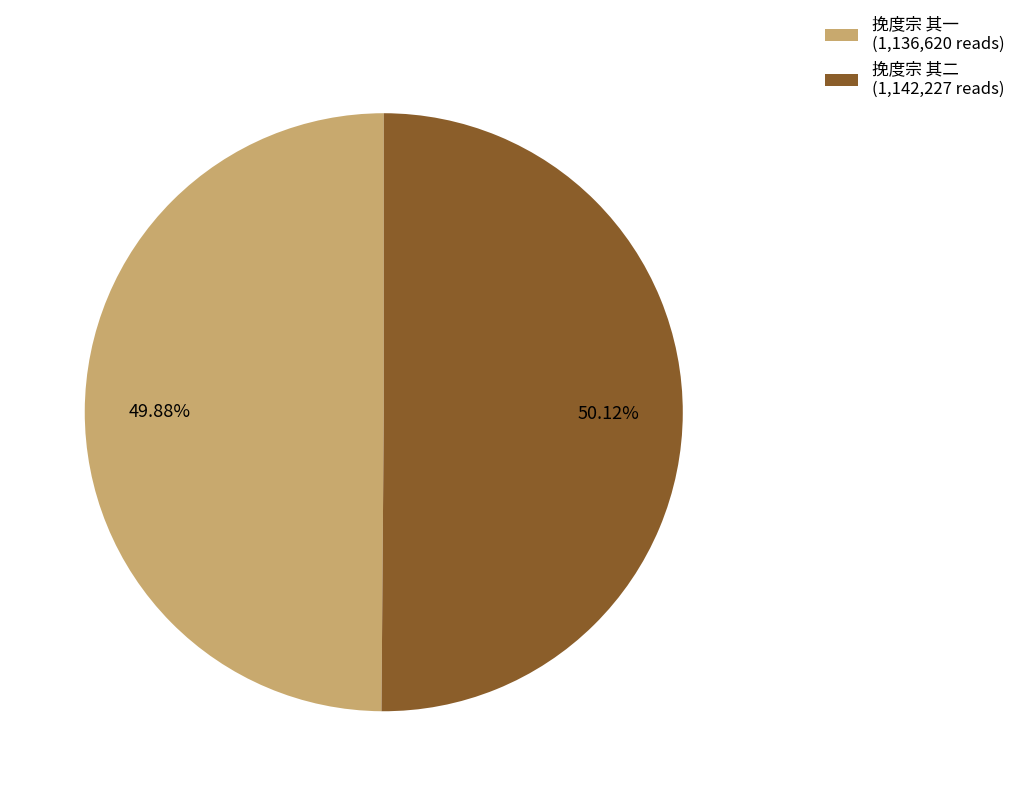

Is there a majority slice in this chart?

Yes